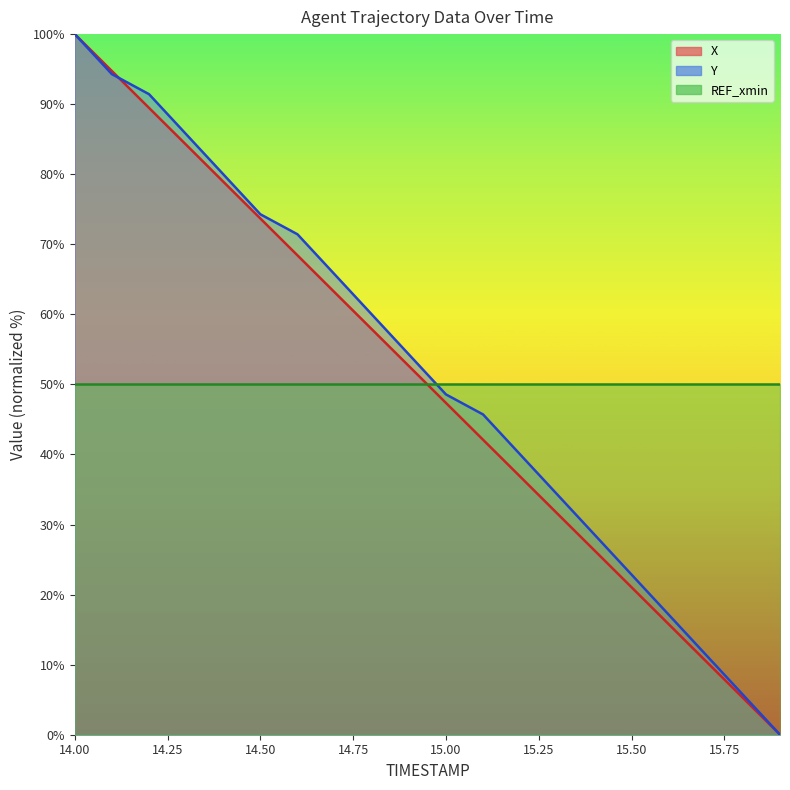

Reading left to right, transcribe all the data shown in this chart.

X: 100.0	94.7	89.5	84.2	78.9	73.7	68.4	63.1	57.9	52.6	47.4	42.1	36.8	31.6	26.3	21.0	15.8	10.5	5.3	0.0
Y: 100.0	94.3	91.4	85.7	80.0	74.3	71.4	65.7	60.0	54.3	48.6	45.7	40.0	34.3	28.6	22.9	17.1	11.4	5.7	0.0